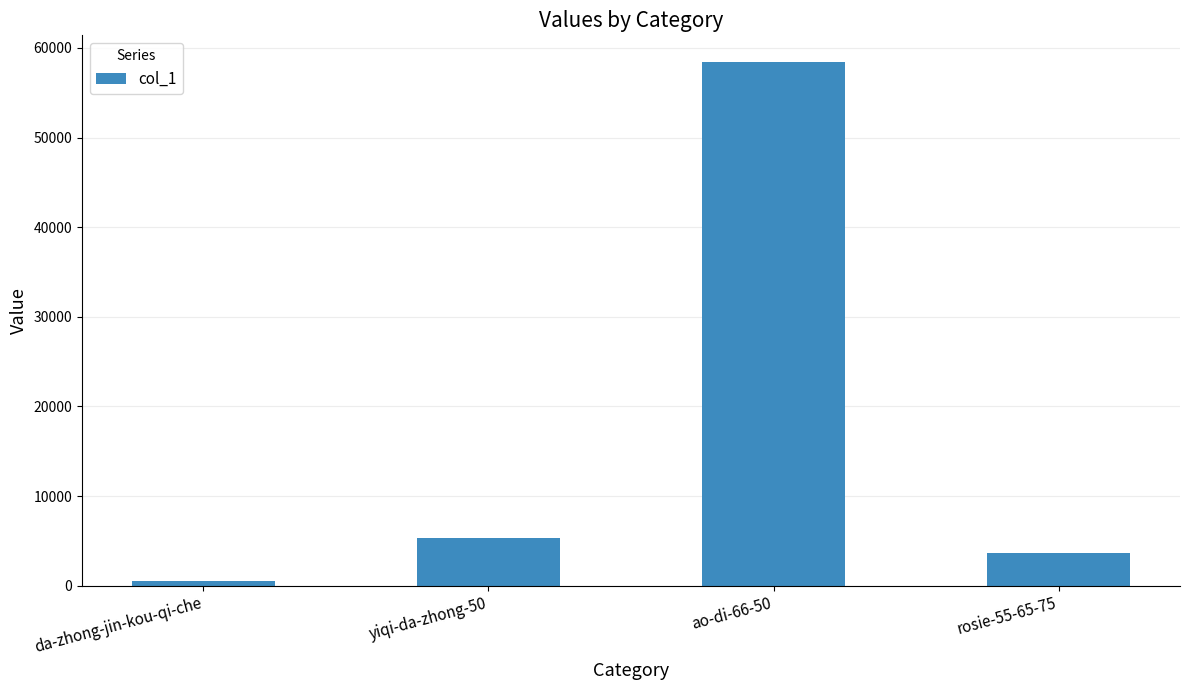

What is the difference between the maximum and minimum values?

57946